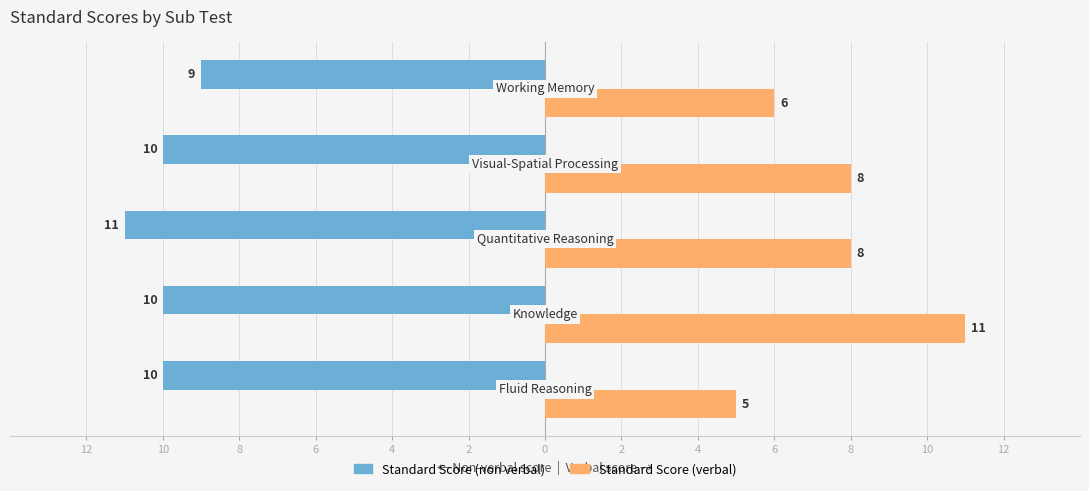

List the series in order of their peak value, highest first.

Standard Score (verbal), Standard Score (non verbal)